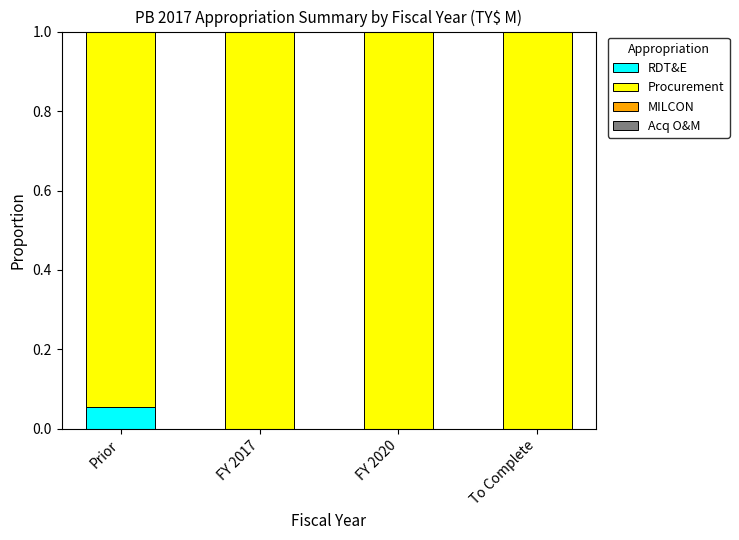

How many distinct data groups are displayed?

2